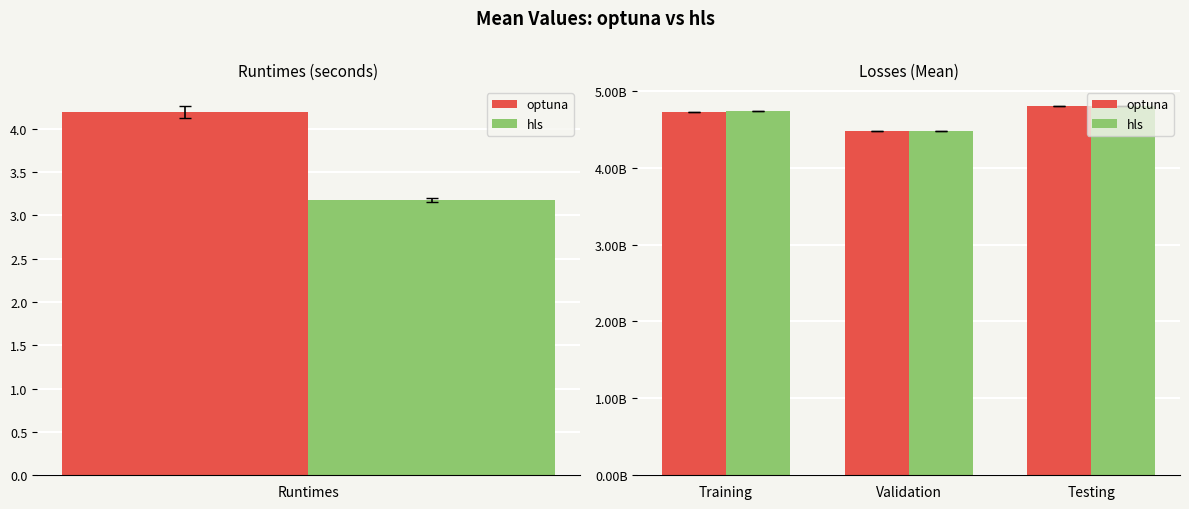

How many data points in hls are less than 4731926662?

1